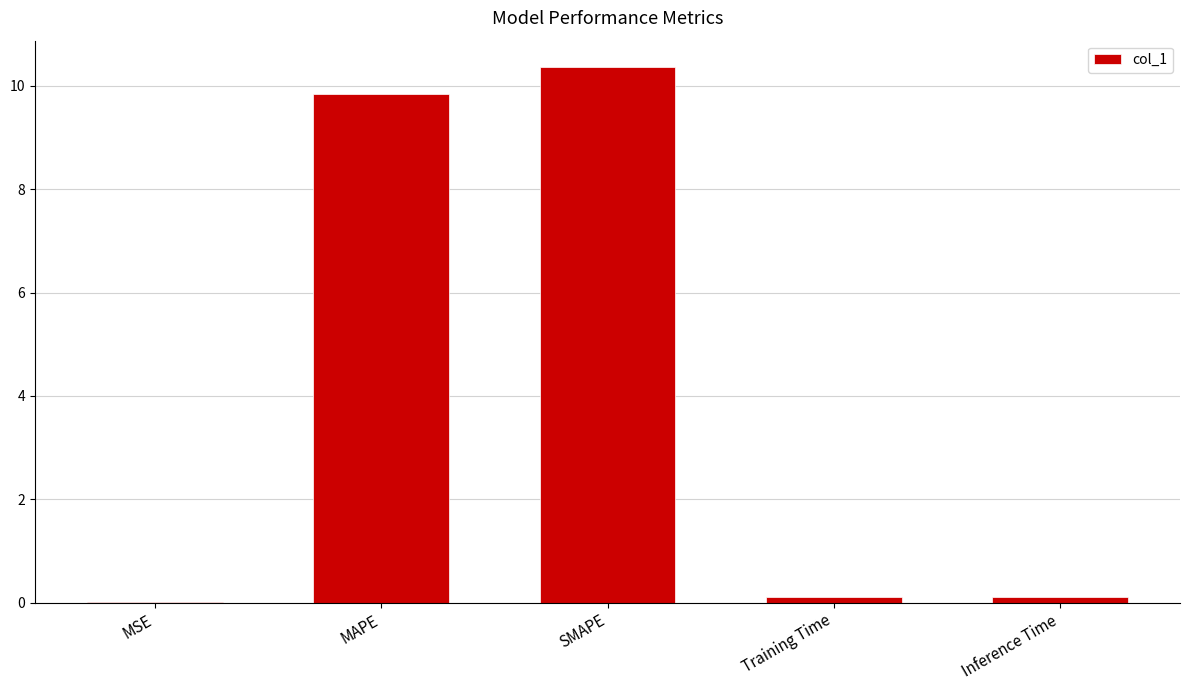

What is the change in value from SMAPE to Inference Time?

-10.2